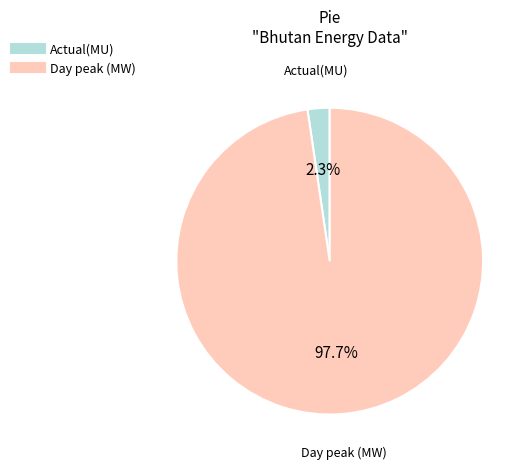

Count the number of slices in the pie.

2